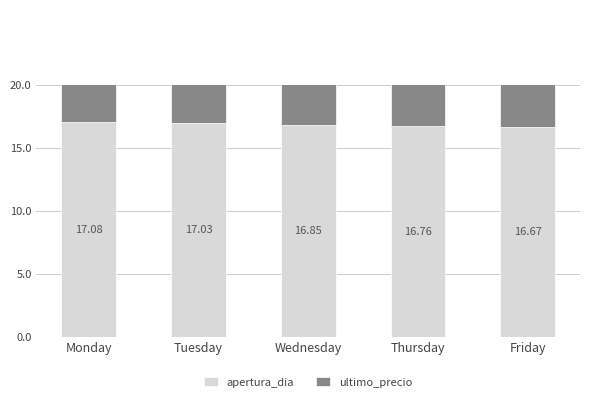

List the series in order of their peak value, highest first.

ultimo_precio, apertura_dia